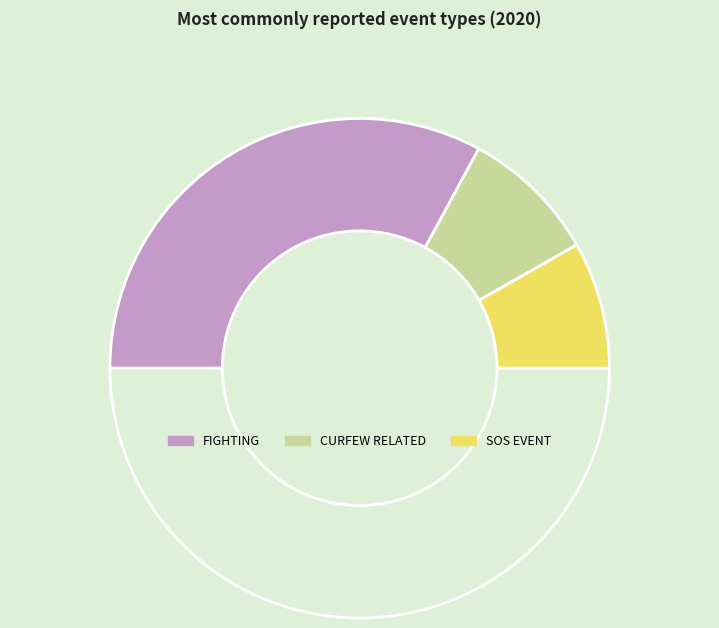

Count the number of slices in the pie.

4